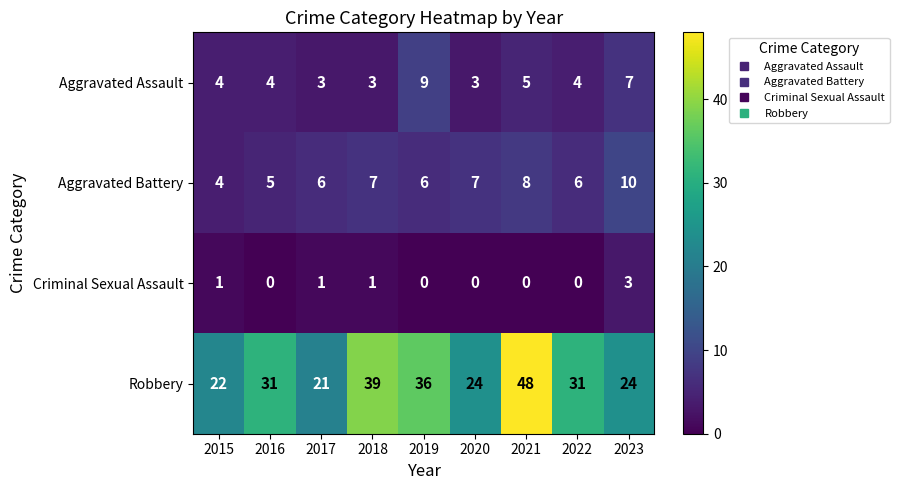

Is the value of Robbery at 2017 greater than the value of Aggravated Battery at 2016?

Yes